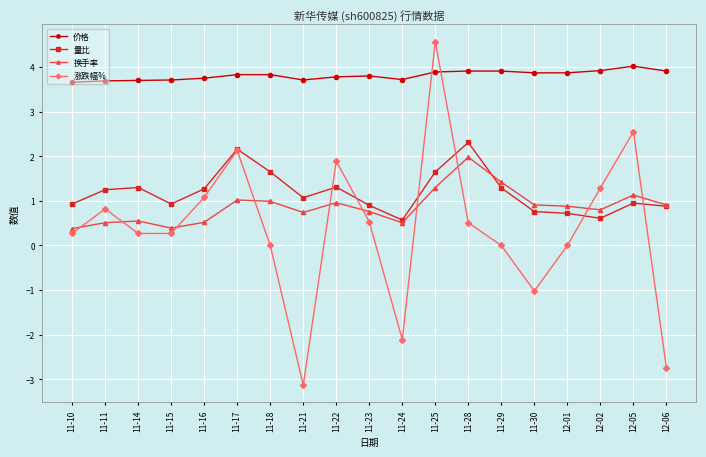

List the series in order of their peak value, lowest first.

换手率, 量比, 价格, 涨跌幅%